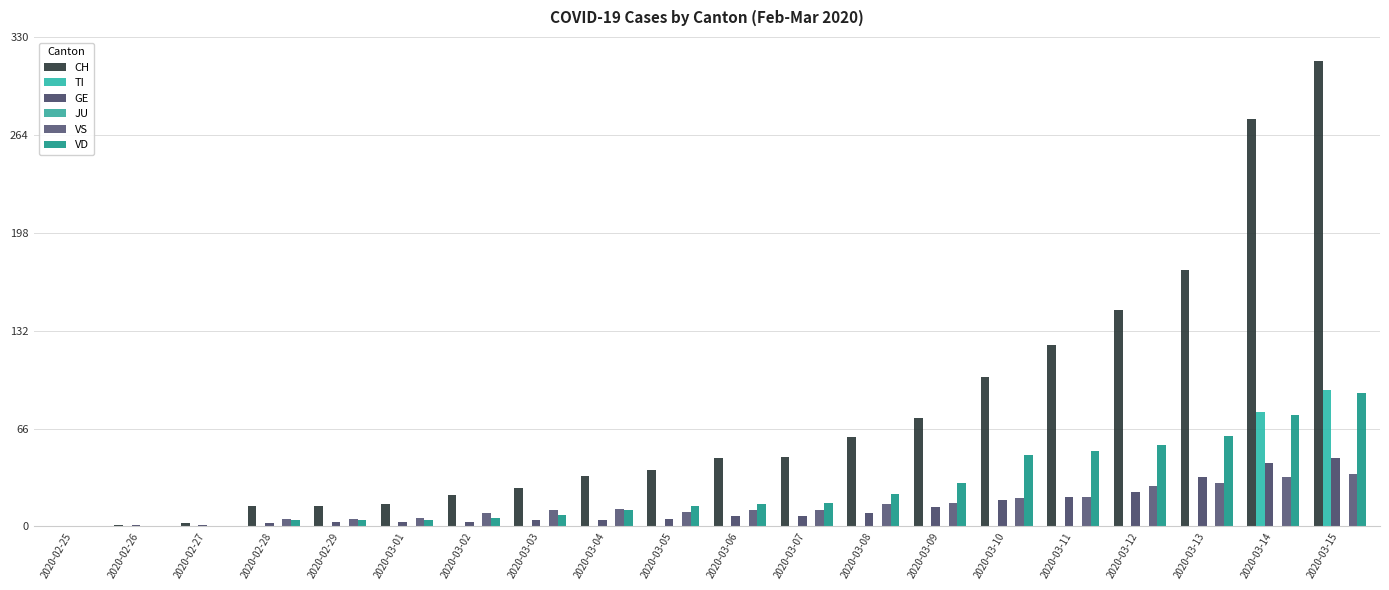

What is the sum of the VS values at 2020-03-03 and 2020-02-27?

11